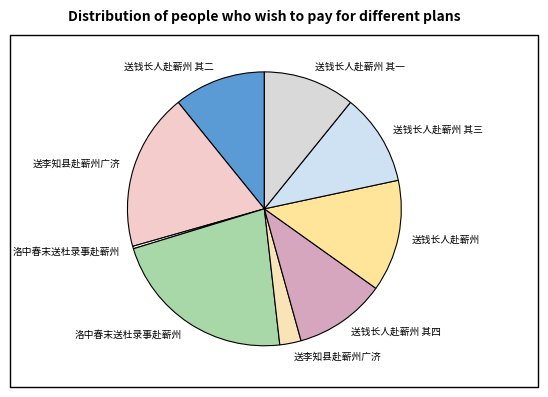

How many segments does this pie chart have?

9